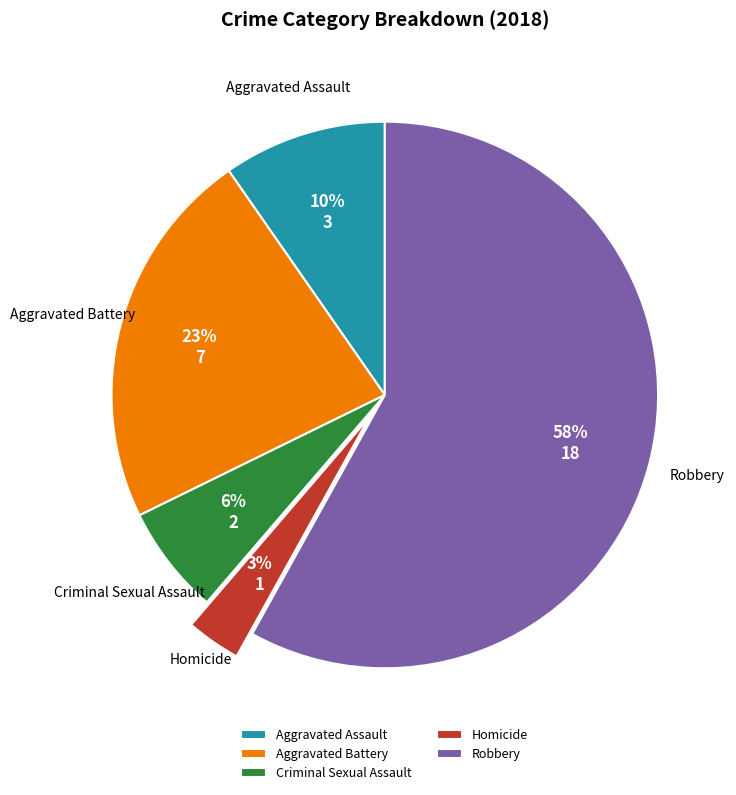

What is the majority slice?

Robbery